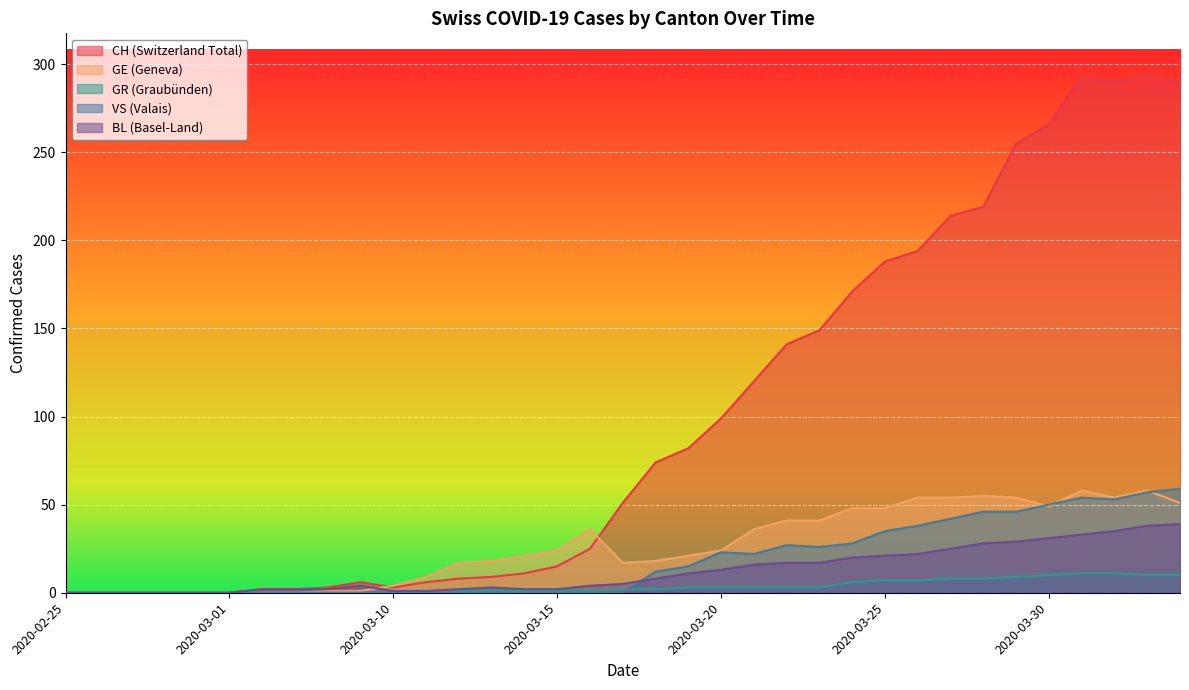

Between 2020-03-26 and 2020-03-06, which is larger?

2020-03-26